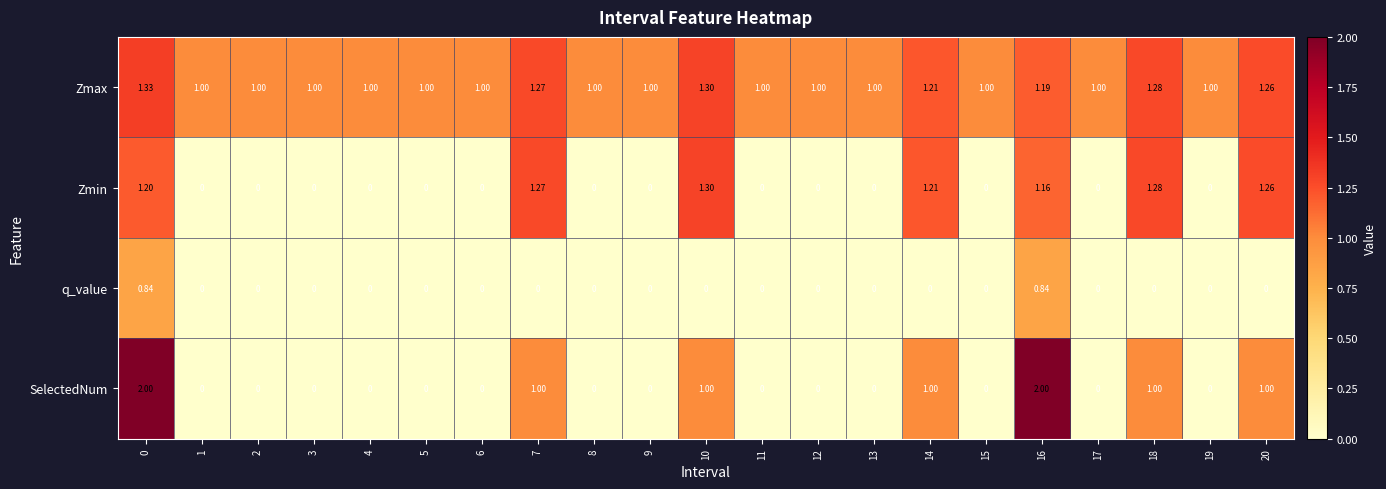

Which series has the widest spread of values?

SelectedNum